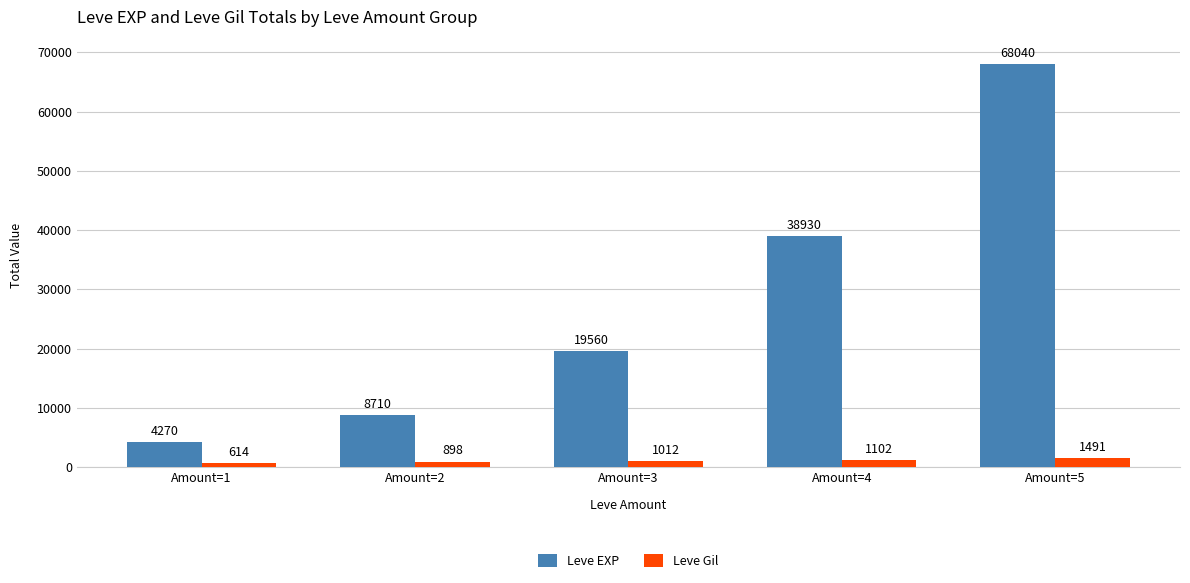

What is the total value across all series at Amount=5?

69531